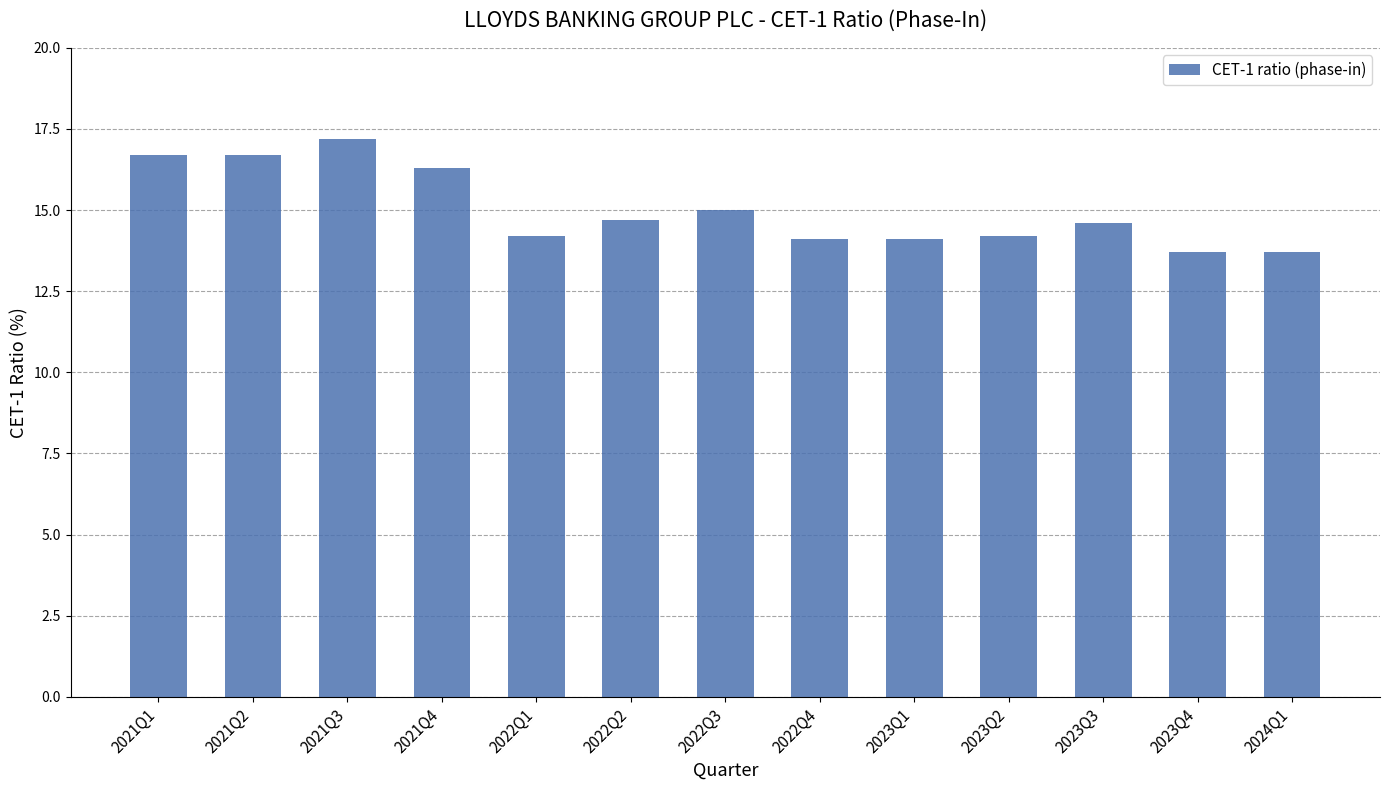

Reading left to right, what are all the values shown in this chart?

2021Q1=16.7	2021Q2=16.7	2021Q3=17.2	2021Q4=16.3	2022Q1=14.2	2022Q2=14.7	2022Q3=15.0	2022Q4=14.1	2023Q1=14.1	2023Q2=14.2	2023Q3=14.6	2023Q4=13.7	2024Q1=13.7